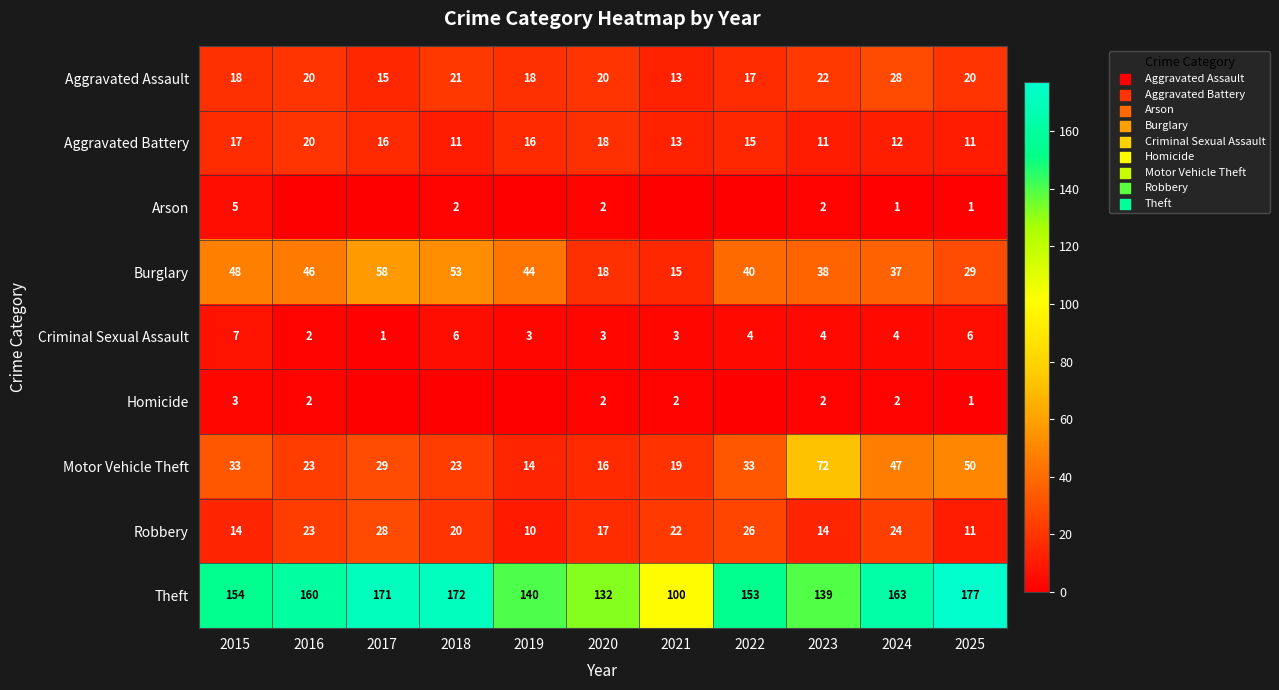

At which category is the sum across all series the highest?

2017